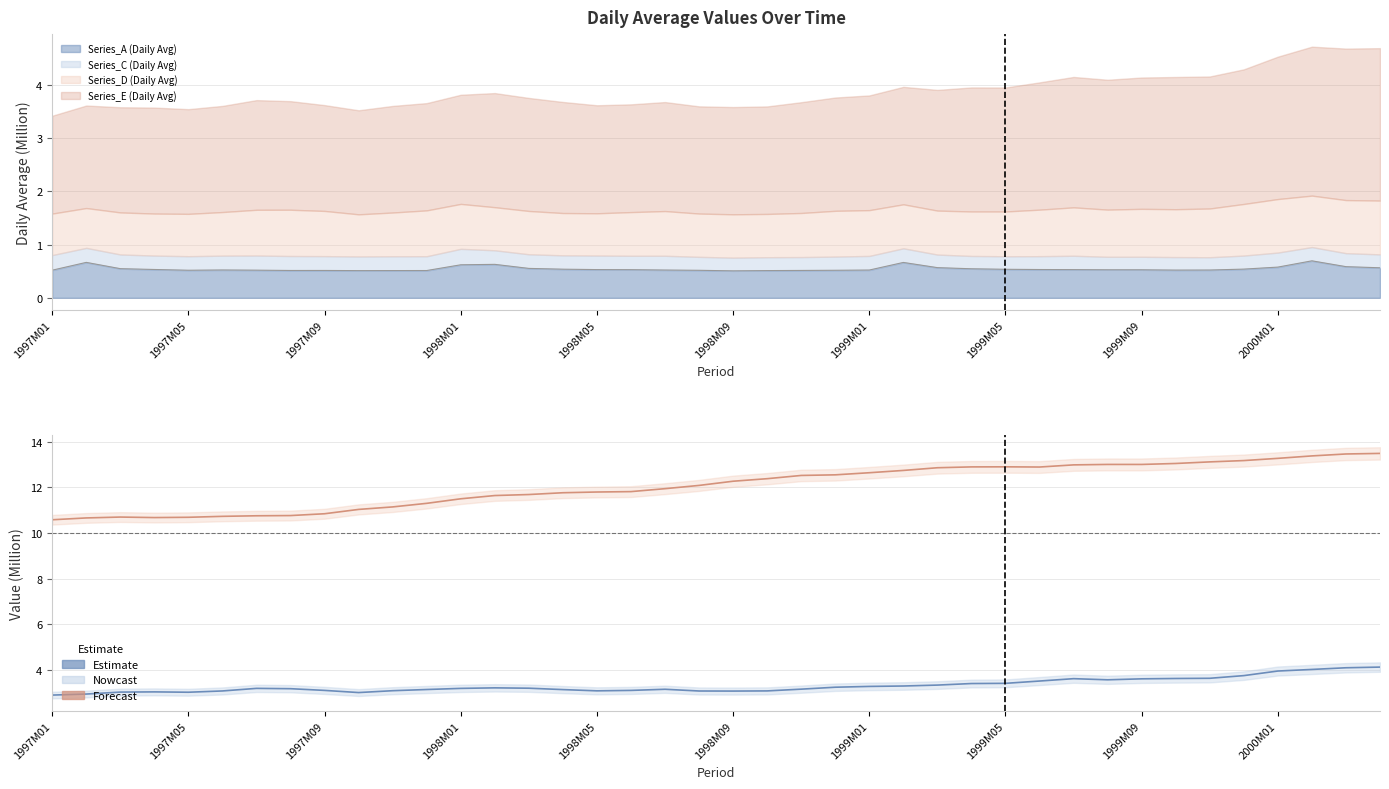

The Series_B (Daily Avg) series shows 1.2 at 2000M01. True or false?

False